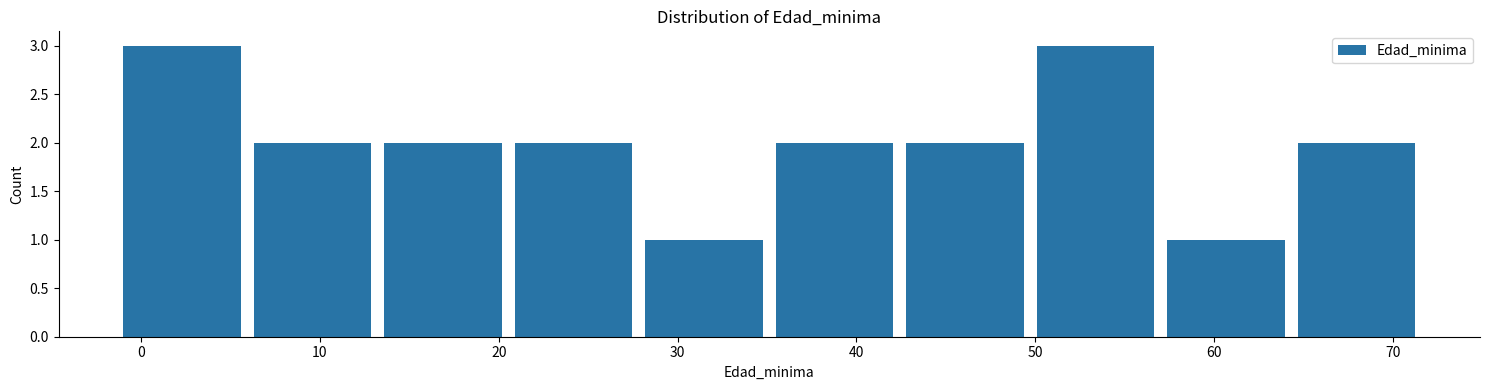

Reading left to right, transcribe this chart: for each bar, give the range it covers on the x-axis and its height. Neither the bar edges nor the heights are printed on the chart, so give them approximately, as read against the axes.

-1.0 to 6.3: 3
6.3 to 13.6: 2
13.6 to 20.9: 2
20.9 to 28.2: 2
28.2 to 35.5: 1
35.5 to 42.8: 2
42.8 to 50.1: 2
50.1 to 57.4: 3
57.4 to 64.7: 1
64.7 to 72.0: 2